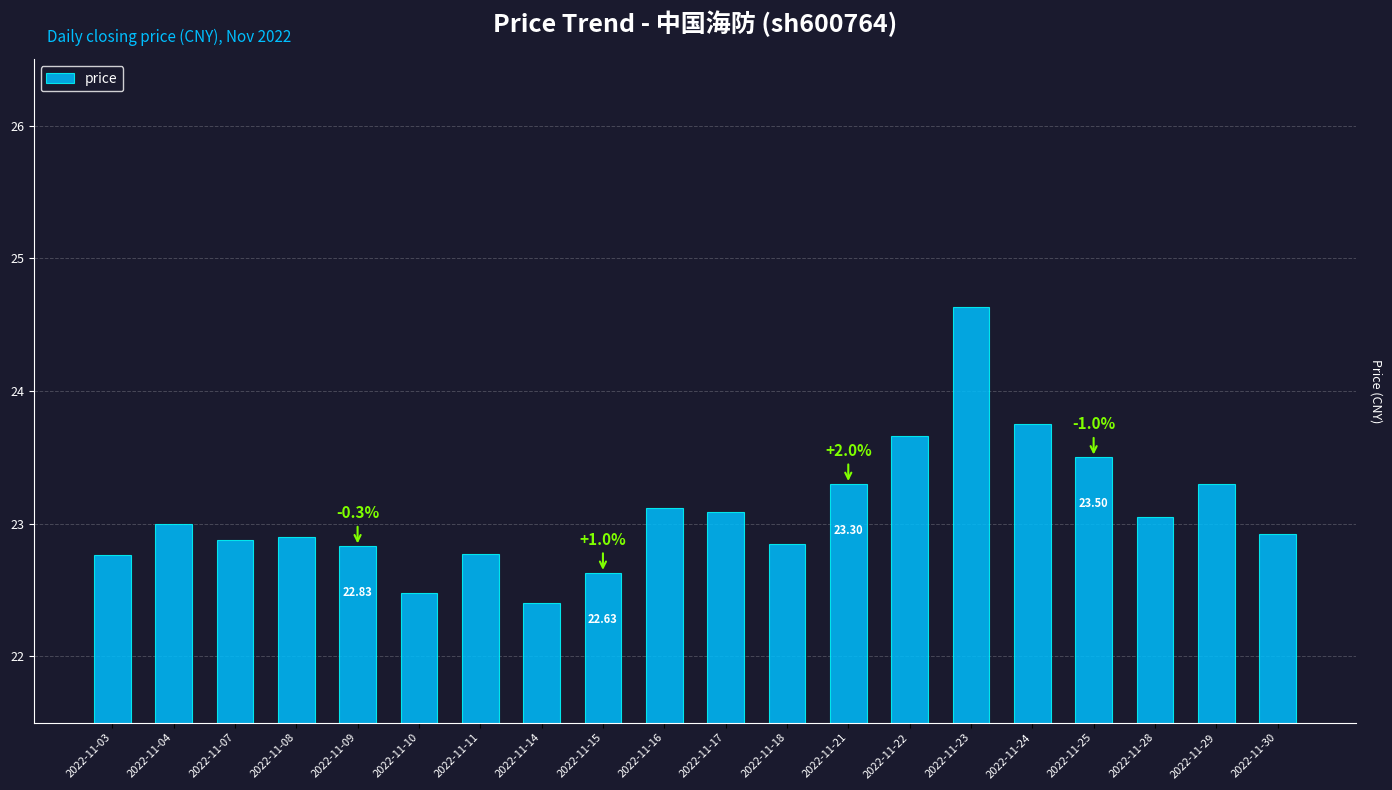

What is the ratio of the value at 2022-11-30 to the value at 2022-11-16?

1.0